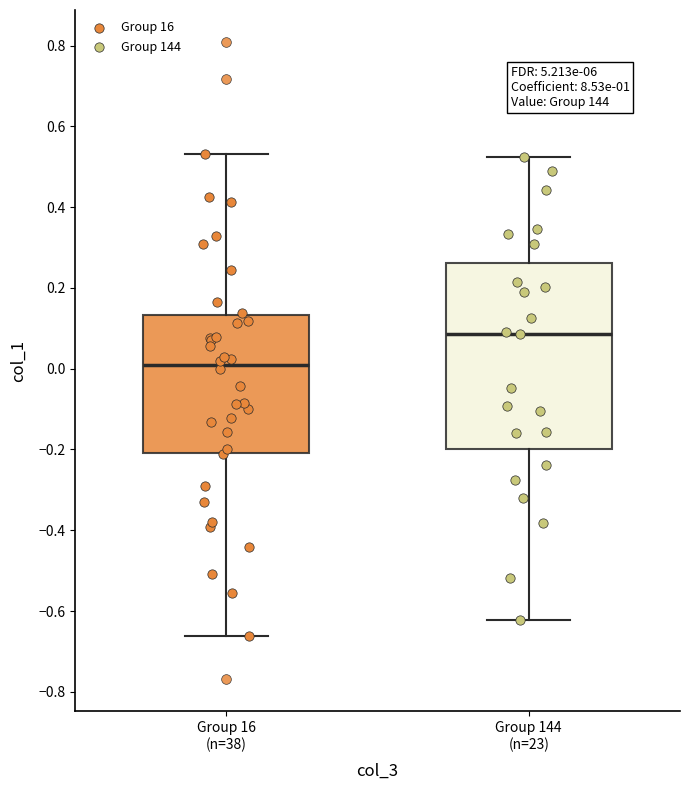

Reading left to right, transcribe this box plot: for each box, give where its median line is, the range the box spans, and where its two whiskers end, as read against the y-axis. The values are not printed on the chart, so give them approximately, as read against the axis.

Group 16 (n=38): median 0.00, box -0.20 to 0.14, whiskers -0.66 to 0.54
Group 144 (n=23): median 0.08, box -0.20 to 0.26, whiskers -0.62 to 0.52